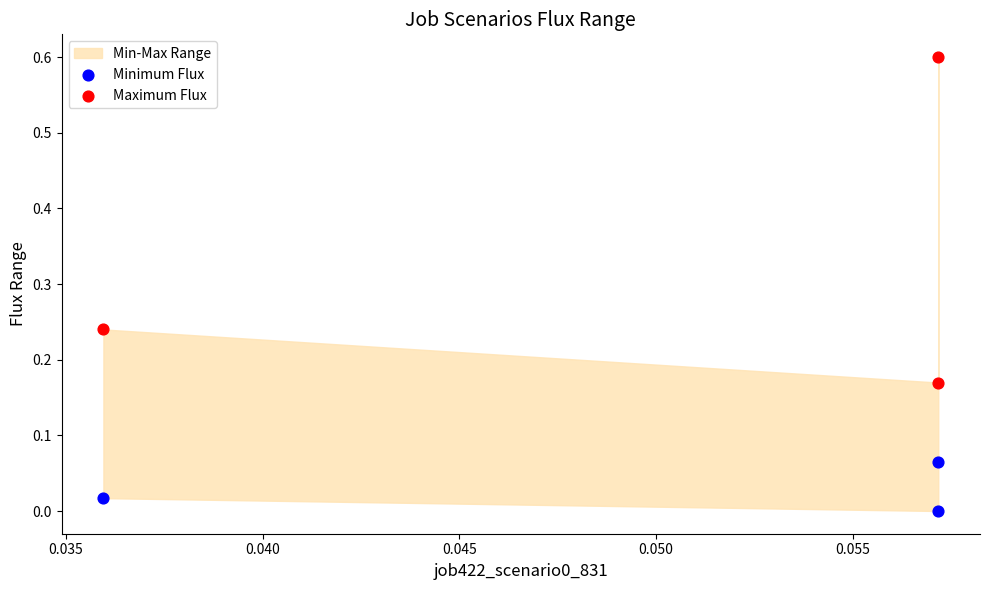

Which series has the widest spread of Y values?

Maximum Flux